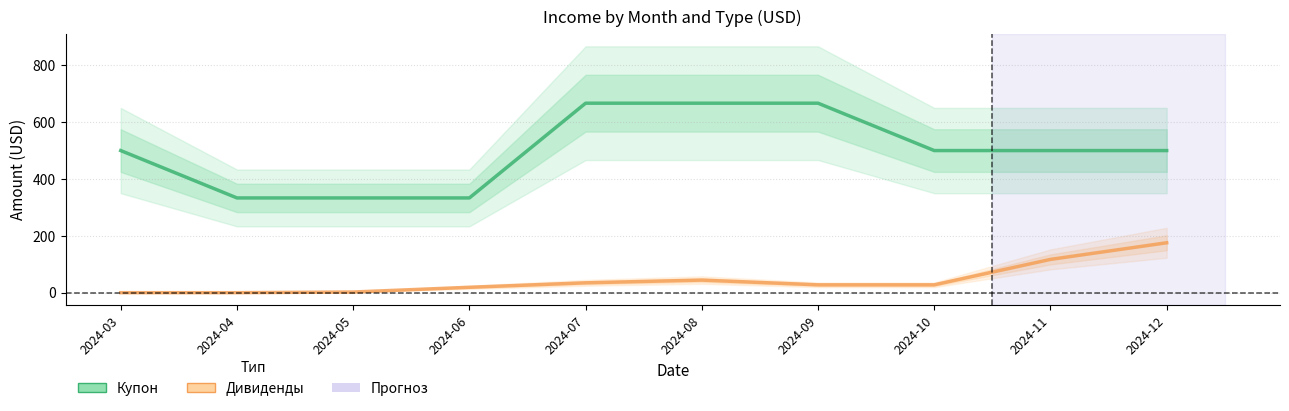

What is the difference between the maximum and minimum values in the Дивиденды series?

175.6